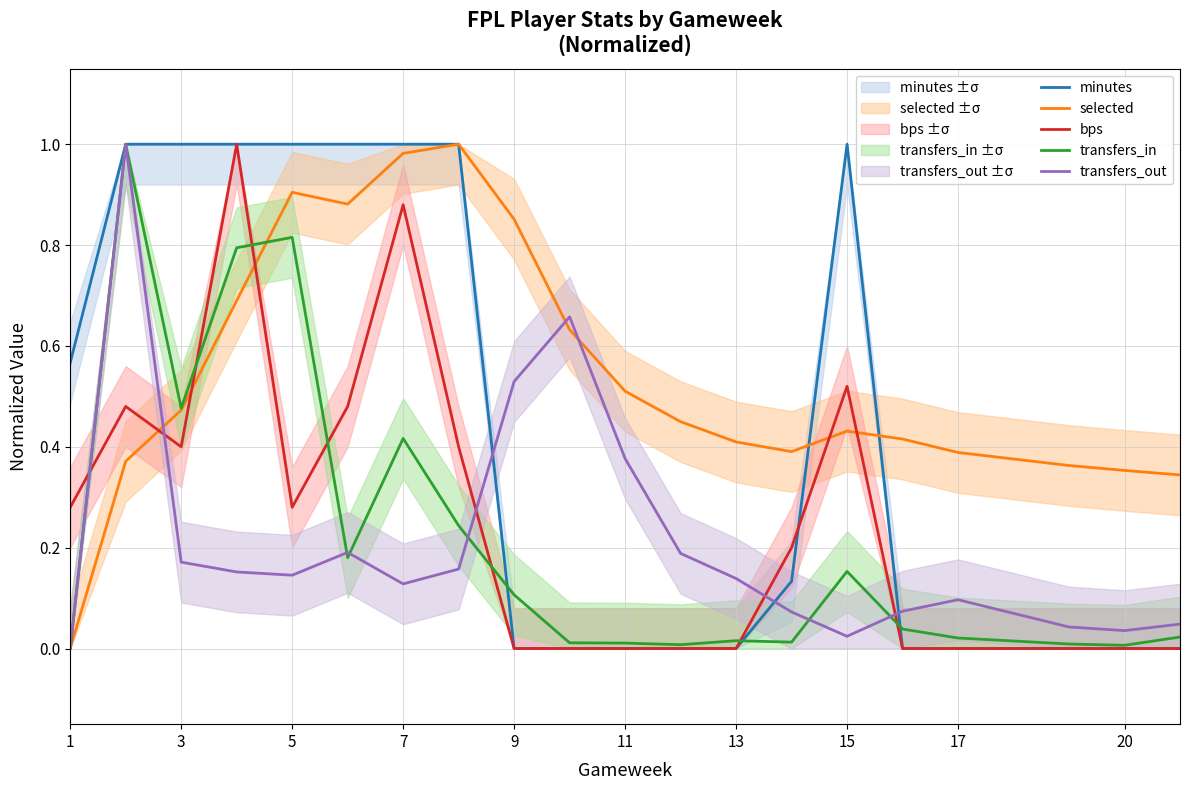

True or false: transfers_in has a value of 0.1 at 9.

True